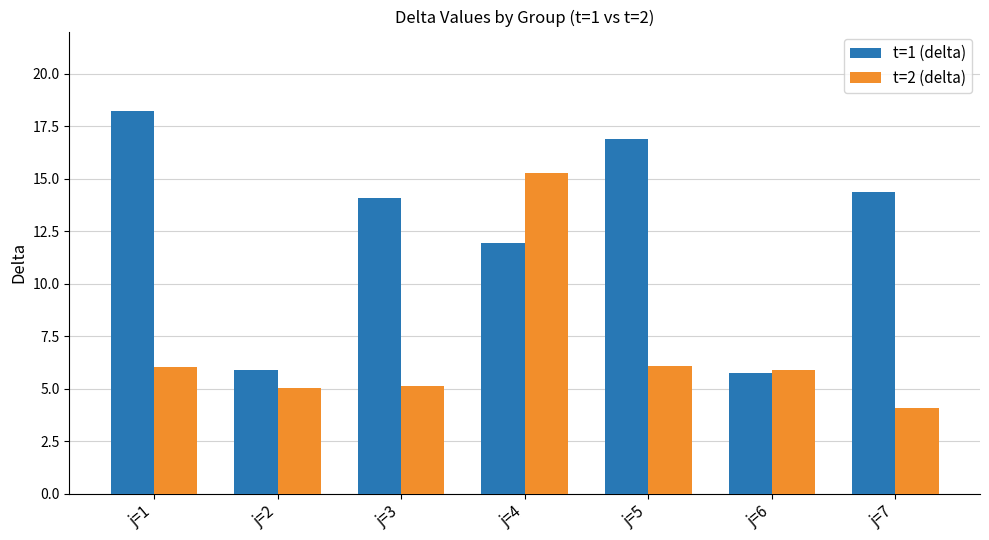

What is the total value across all series at j=6?

11.6